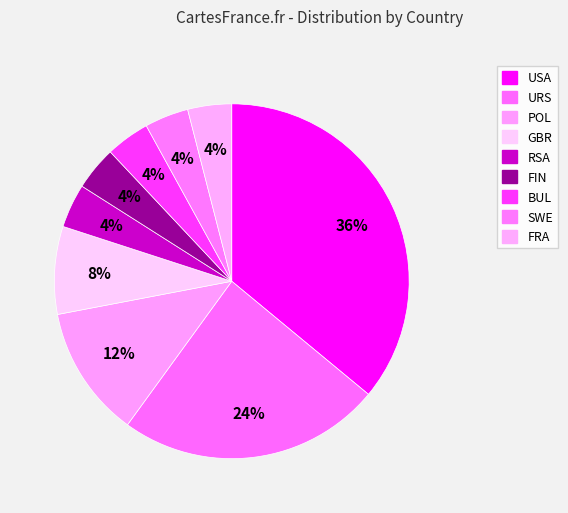

How many segments does this pie chart have?

9